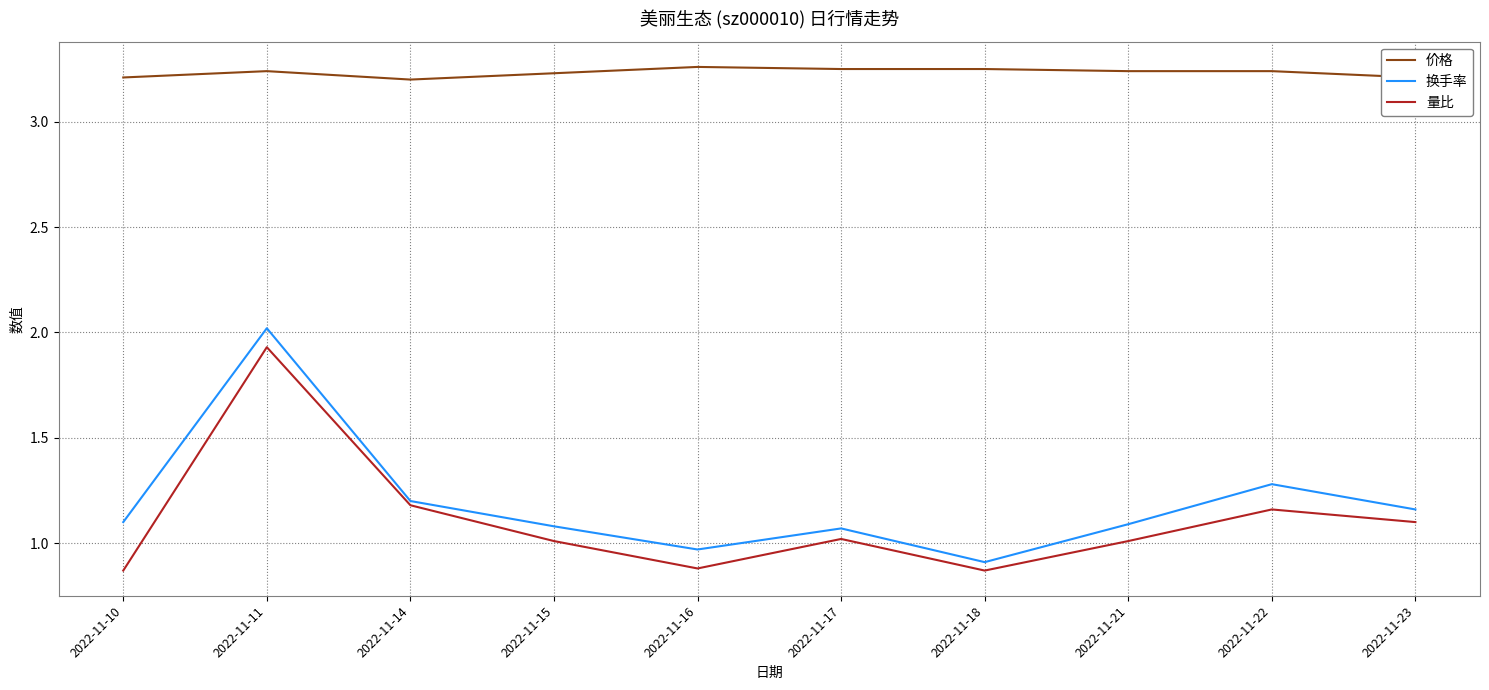

The value of 价格 at 2022-11-21 is 3.2. True or false?

True